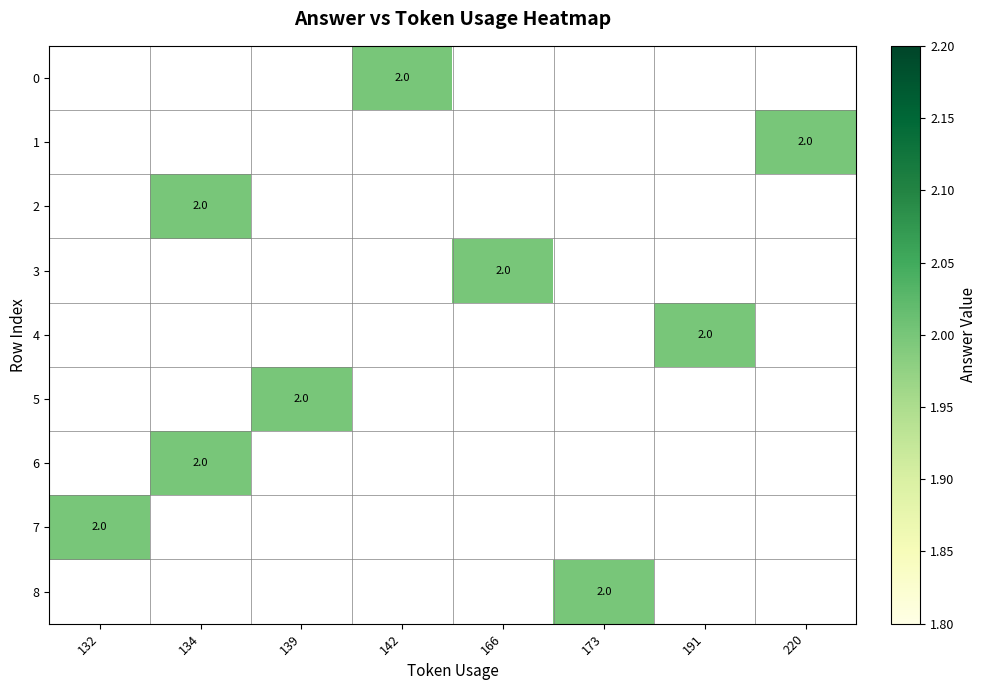

Which series has the widest spread of values?

7